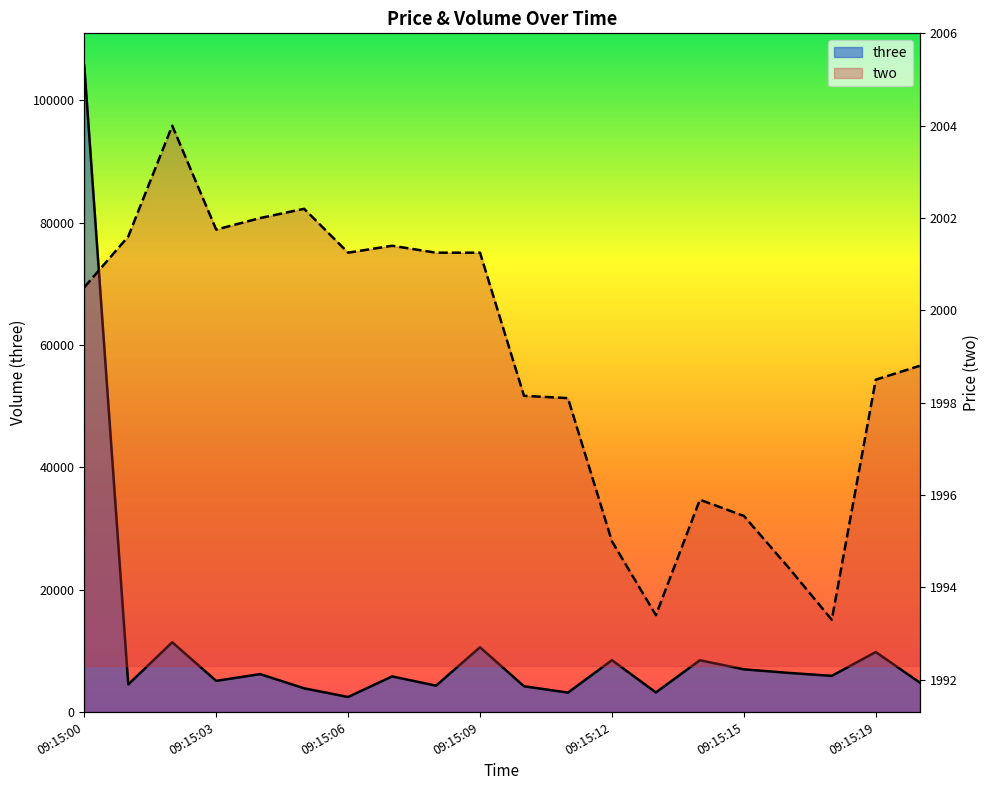

What is the difference between the maximum and second lowest values in the three series?

102452.0